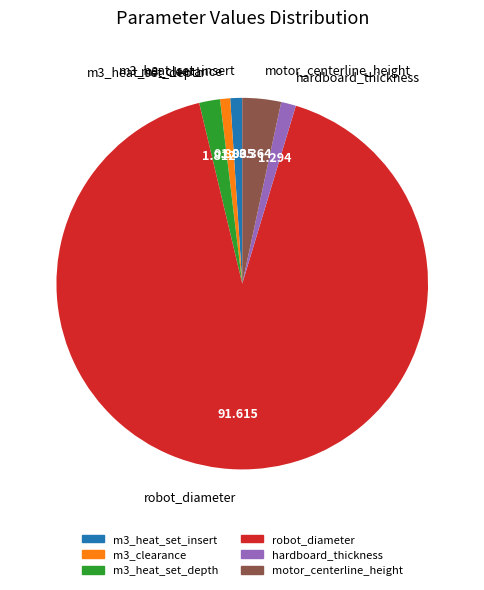

Is it true that m3_heat_set_insert is 1% of the pie?

True